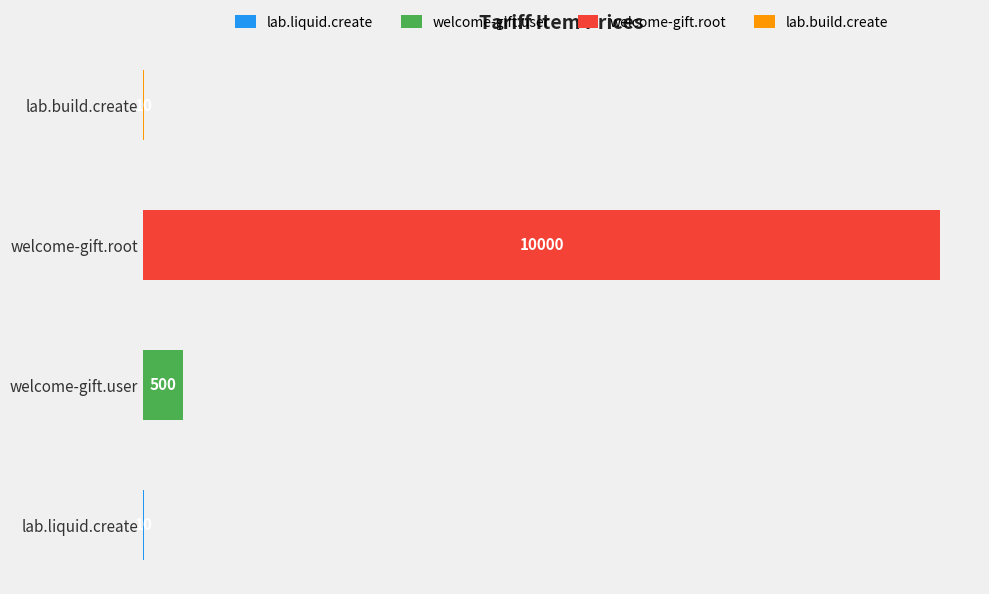

Are the bars horizontal?

Yes